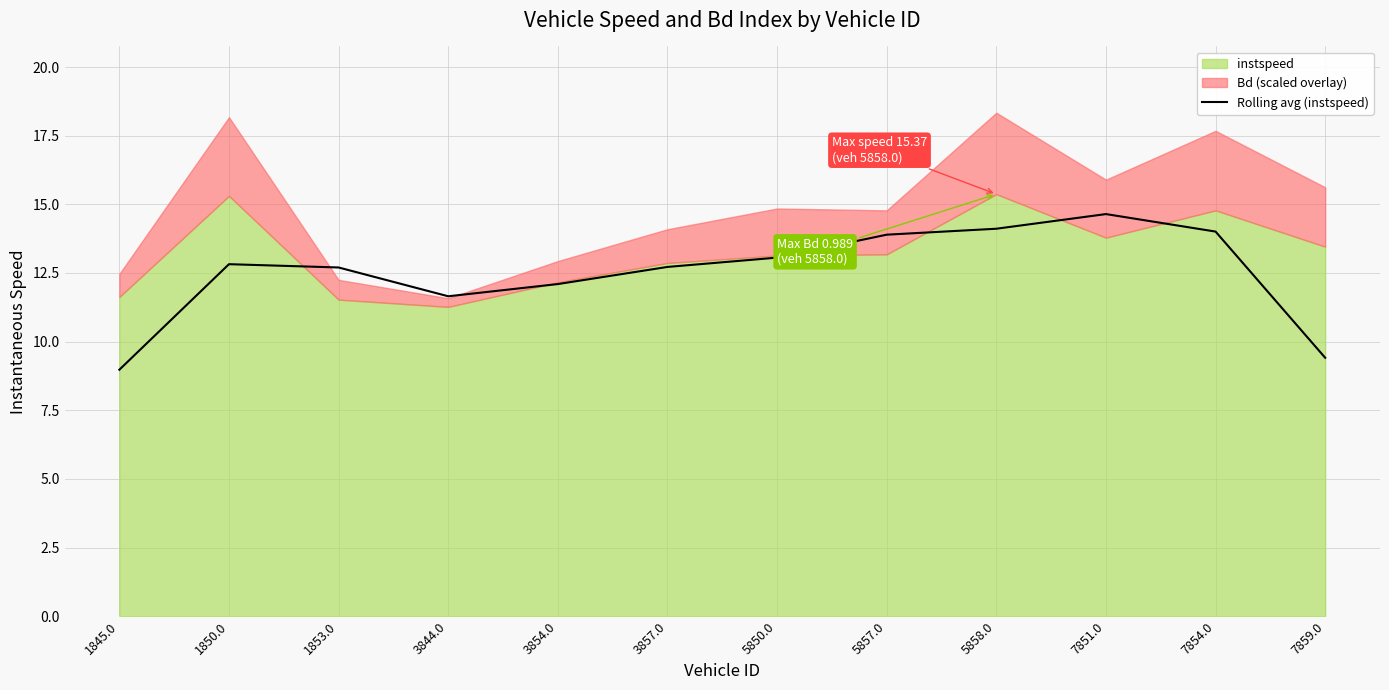

What is the difference between the maximum and minimum values?

5.7